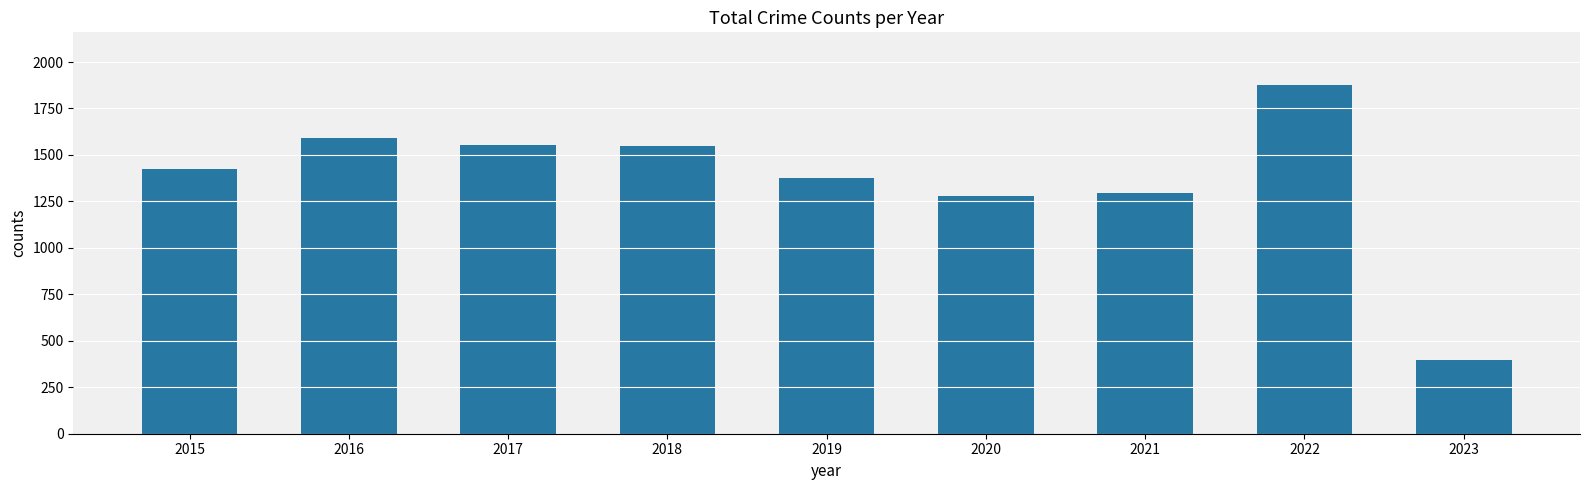

What is the value of the 3rd bar from the left?

1555